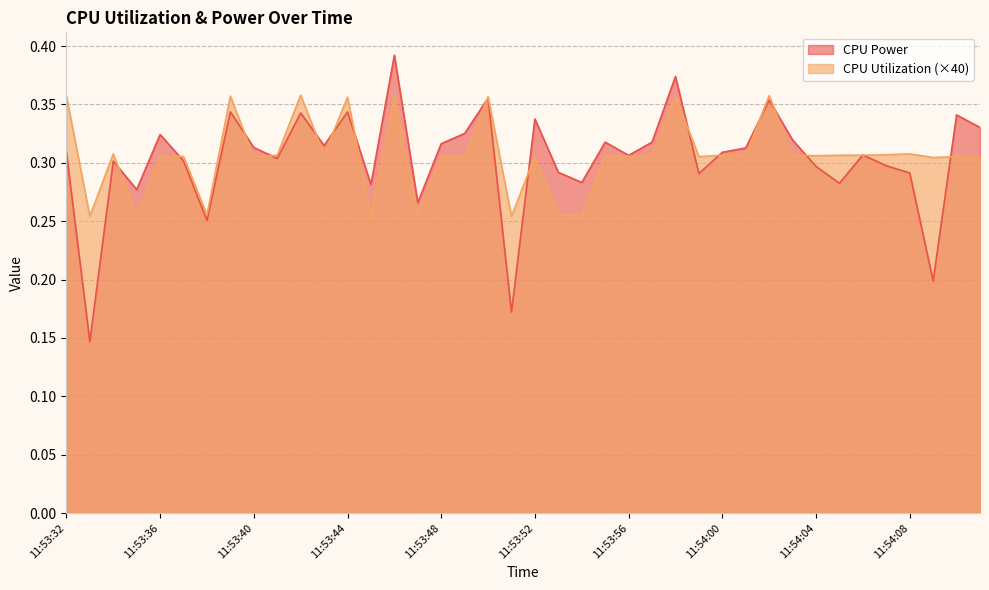

Which category has the lowest value across all series?

11:53:33